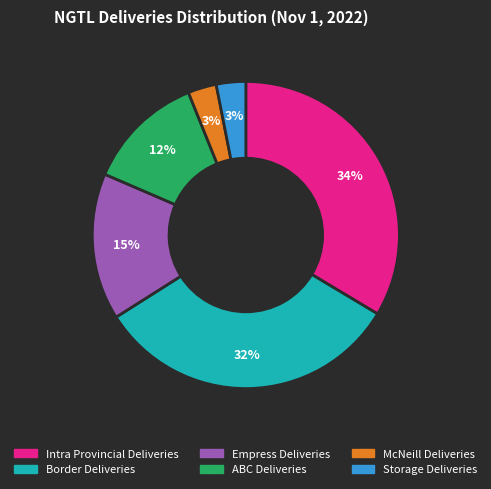

To the nearest percent, what is the average slice percentage?

17%